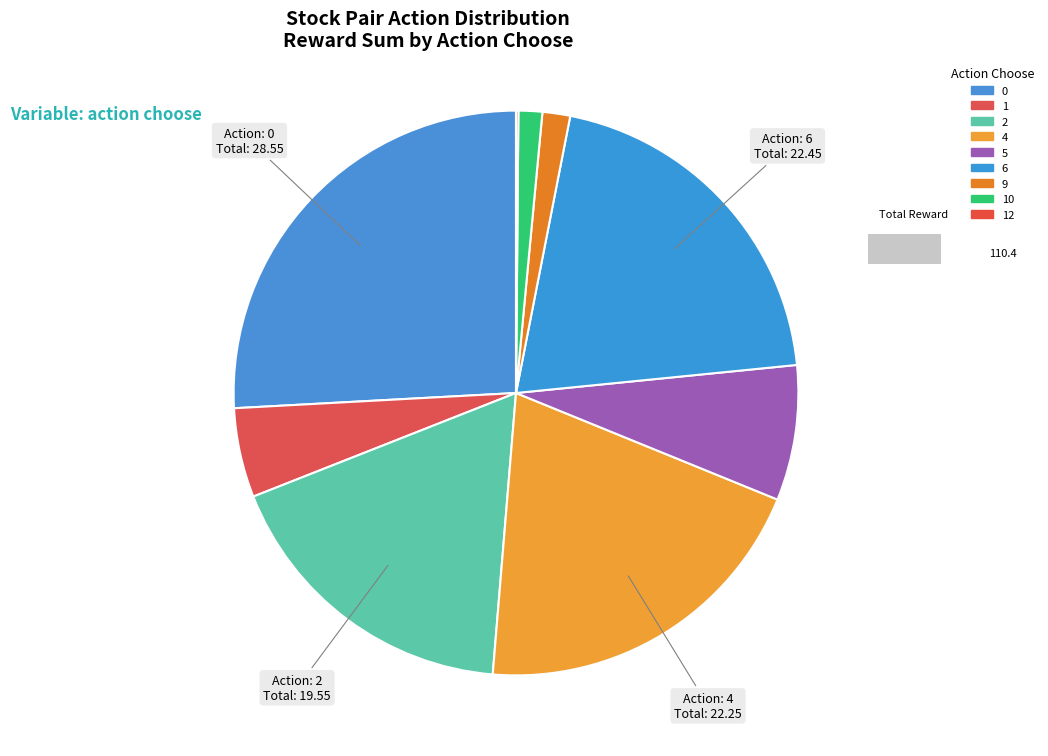

Does any single category account for the majority?

No